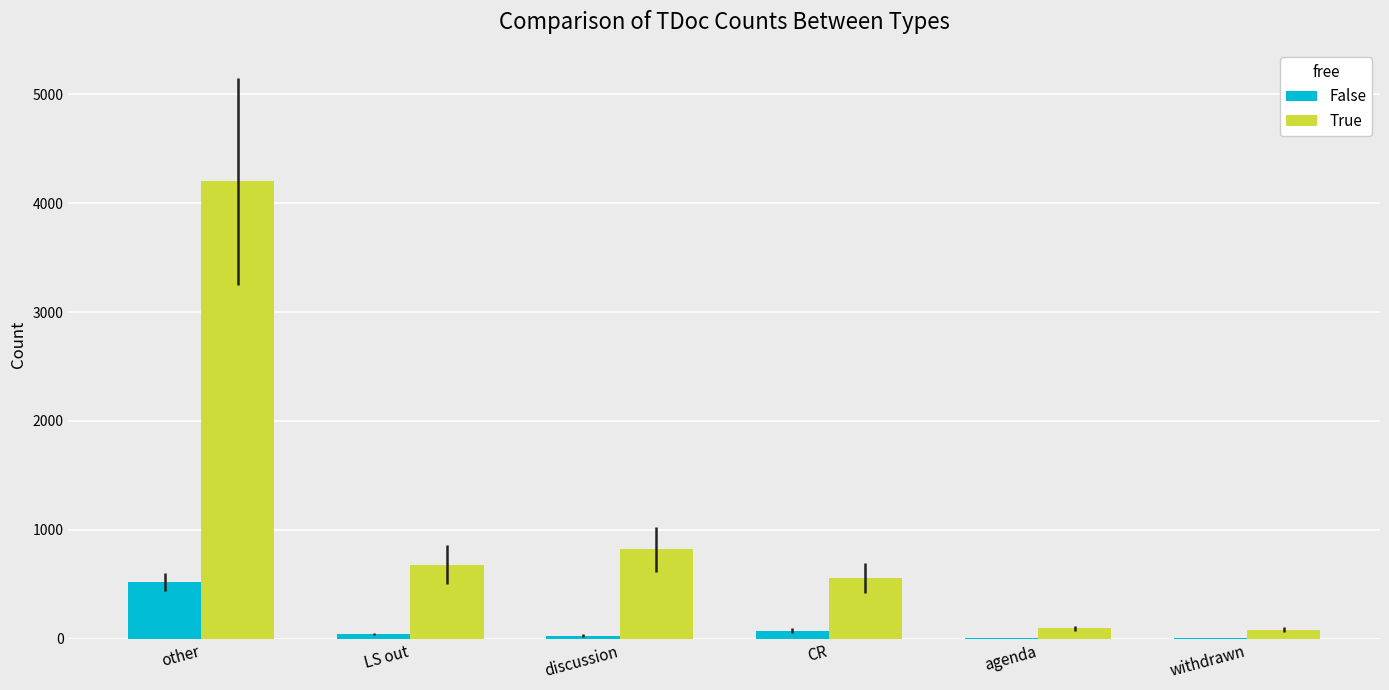

True or false: True has a value of 85 at withdrawn.

True